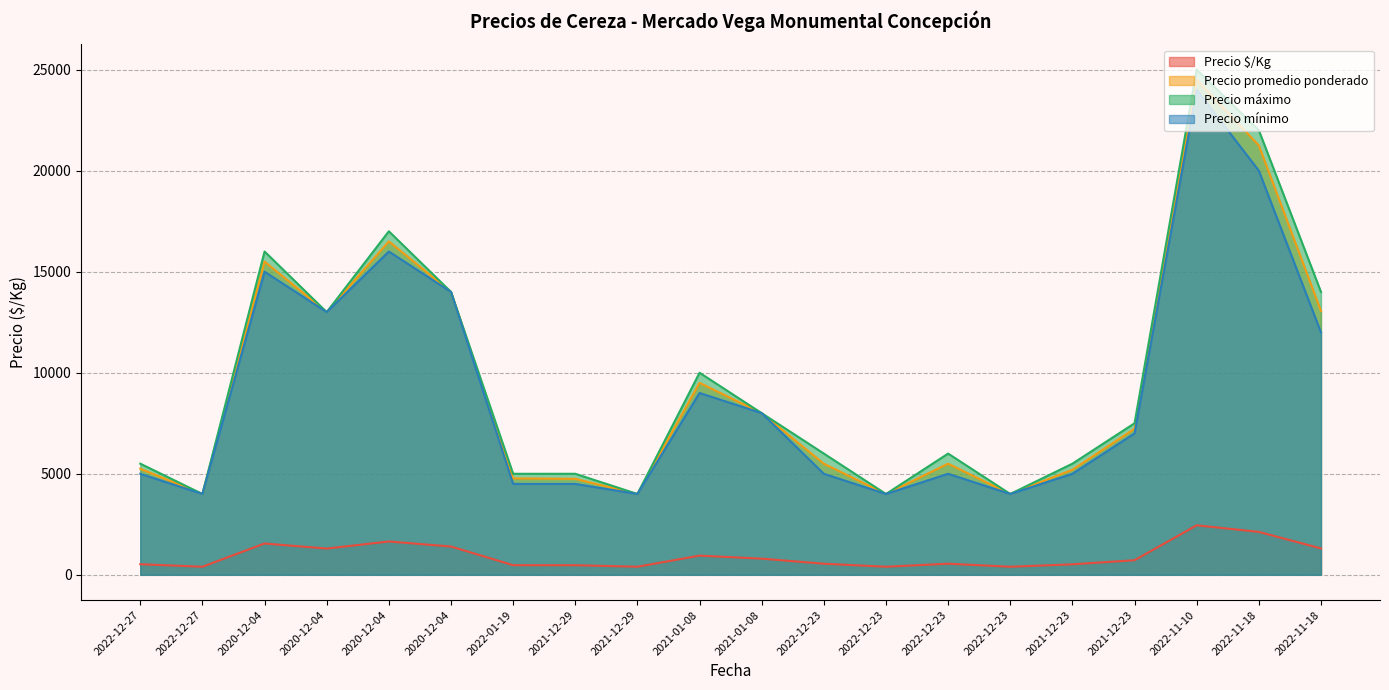

Which has a higher value, 2022-11-18 or 2021-01-08?

2022-11-18